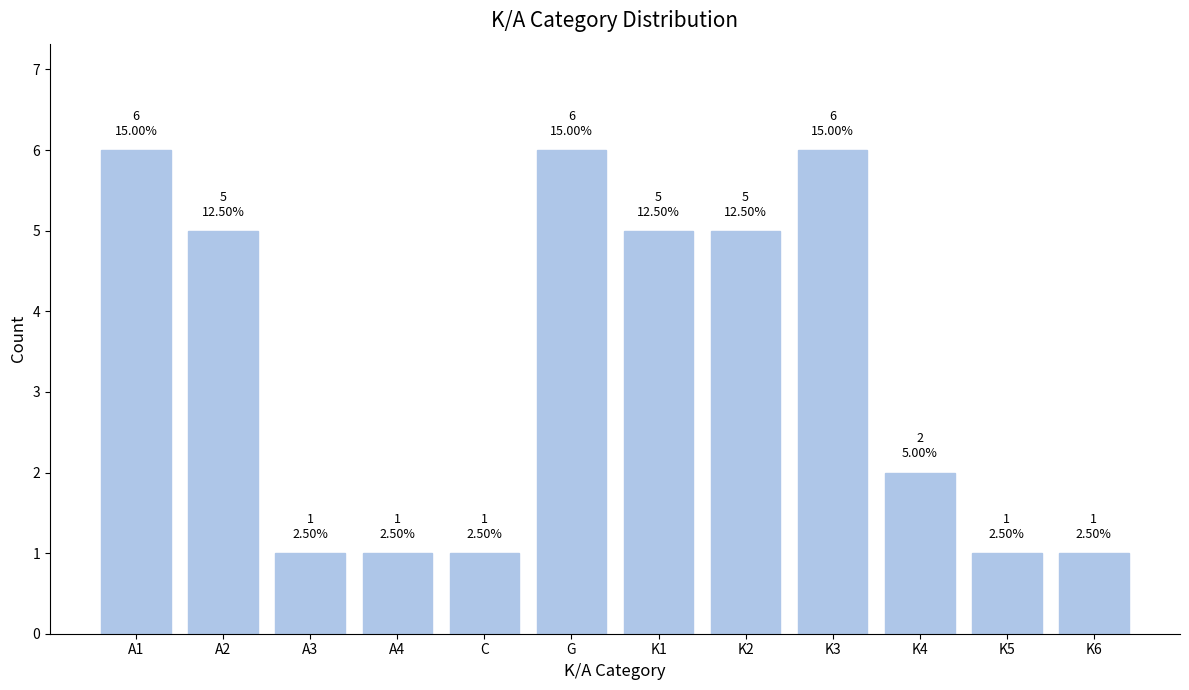

How many categories are shown in the chart?

12